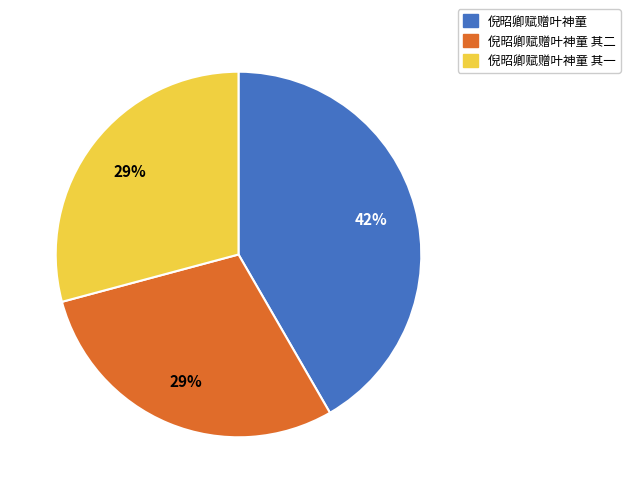

How many slices are in this pie chart?

3